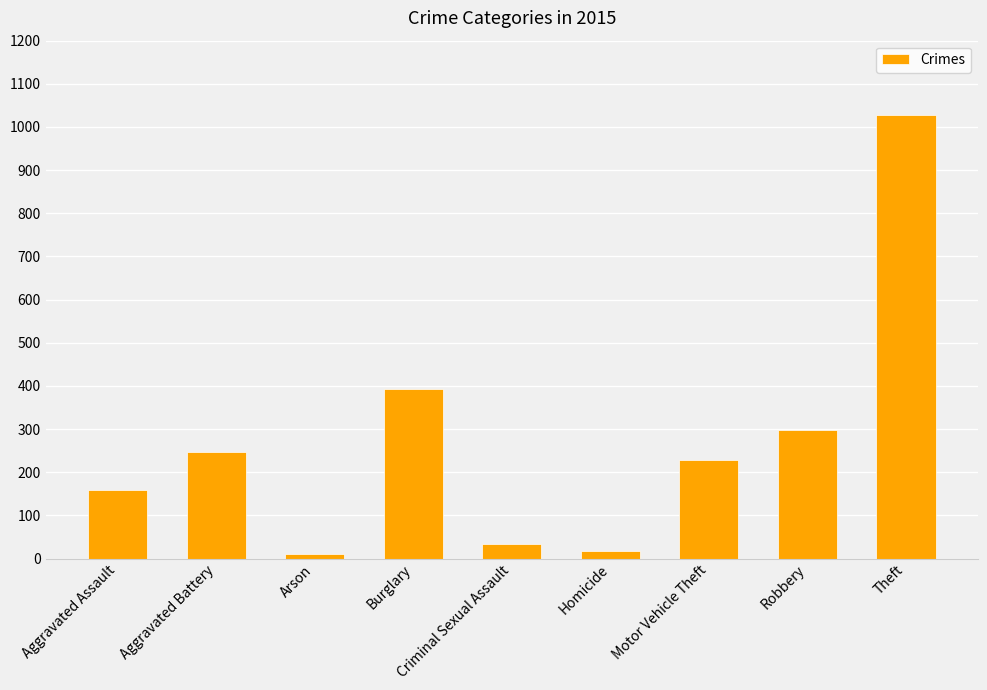

At which label is the value closest to 519?

Burglary